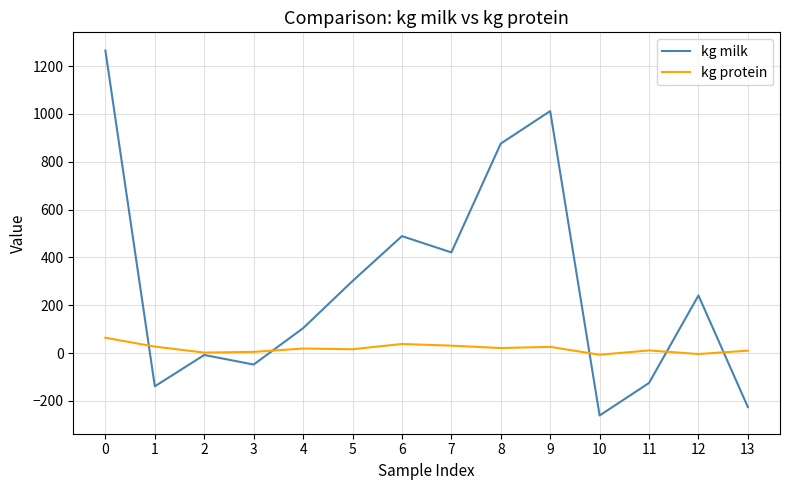

The value of kg milk at 7 is 237. True or false?

False